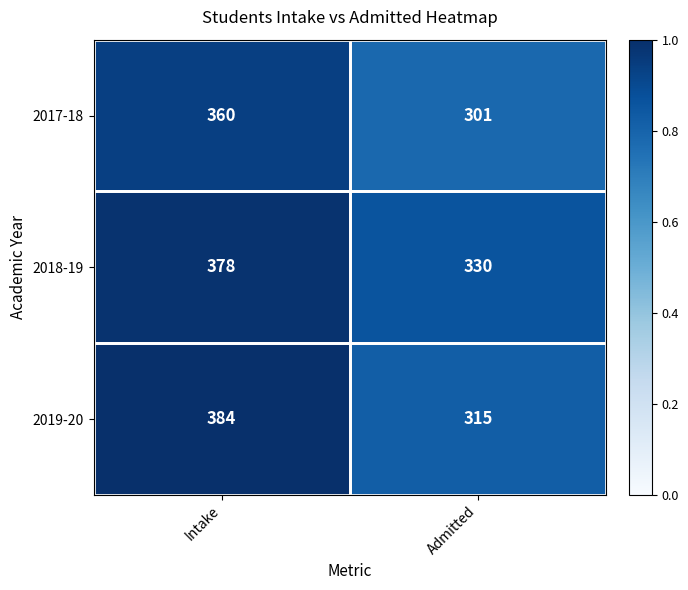

What is the maximum value for 2017-18?

360